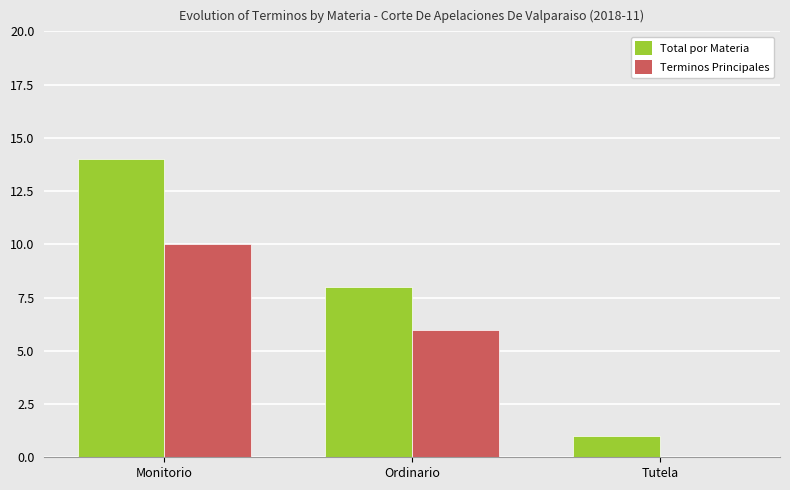

Which category has the highest value in the Terminos Principales series?

Monitorio